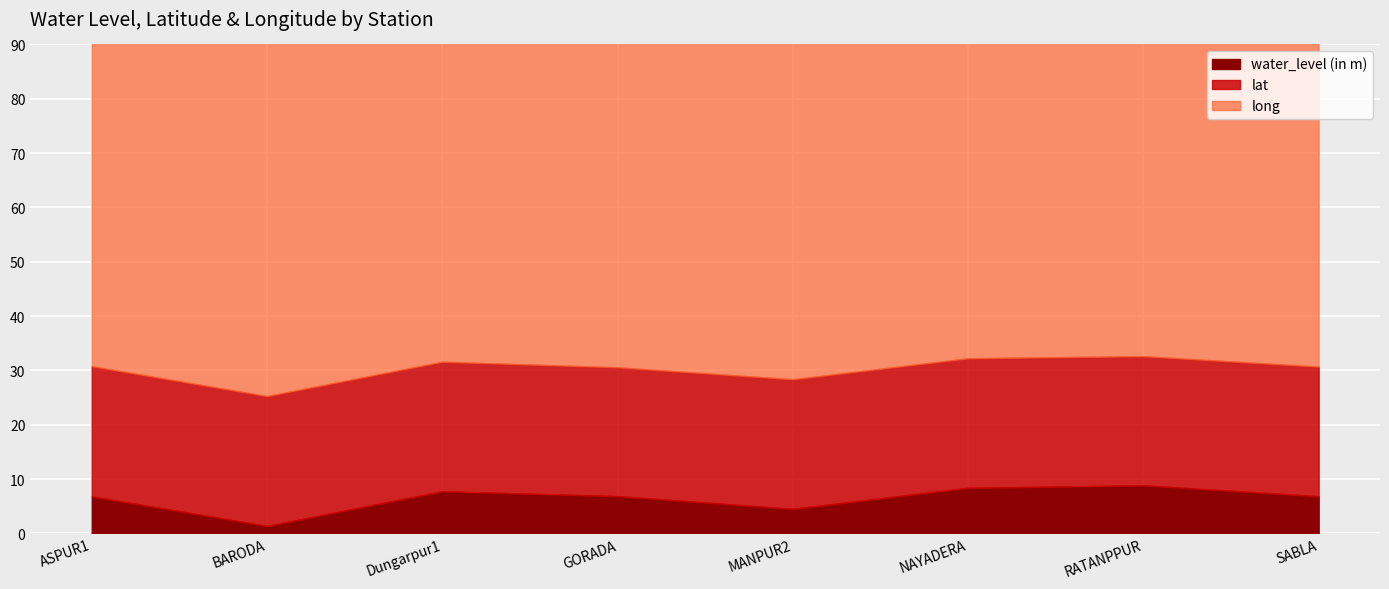

How many interior local valleys does the water_level (in m) series have?

2